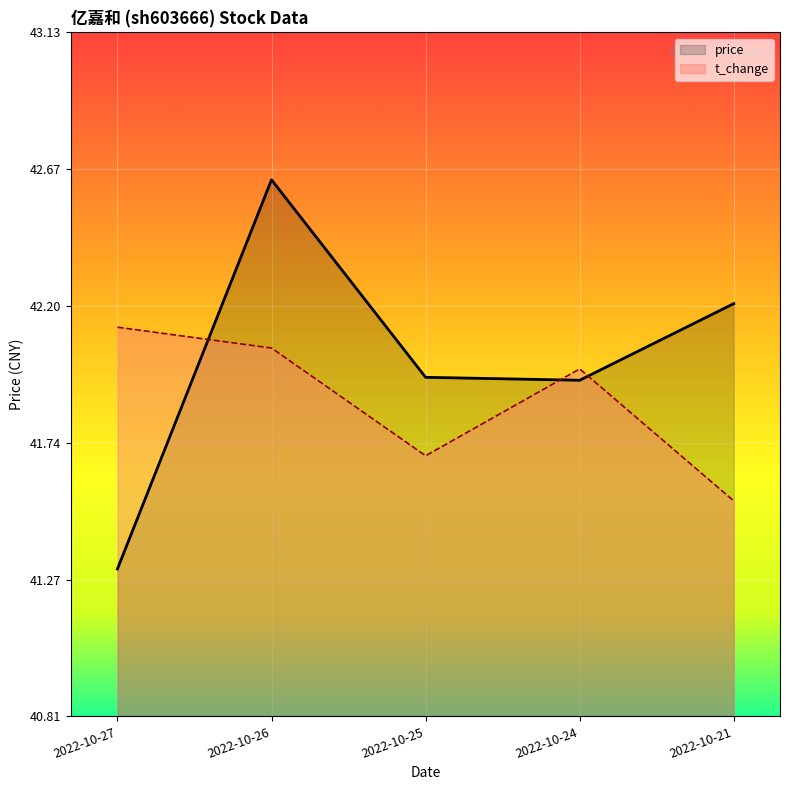

At which category is the sum across all series the highest?

2022-10-26